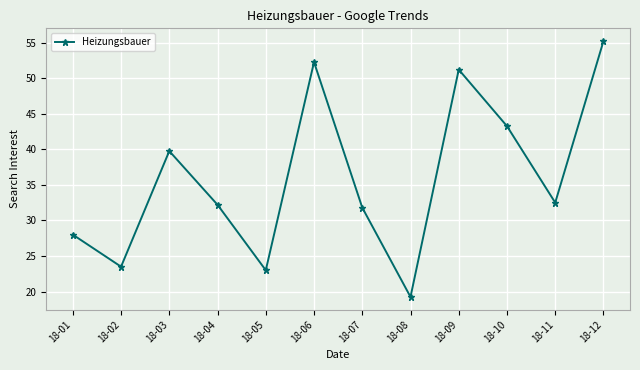

What is the change in value from 18-05 to 18-07?

+8.8